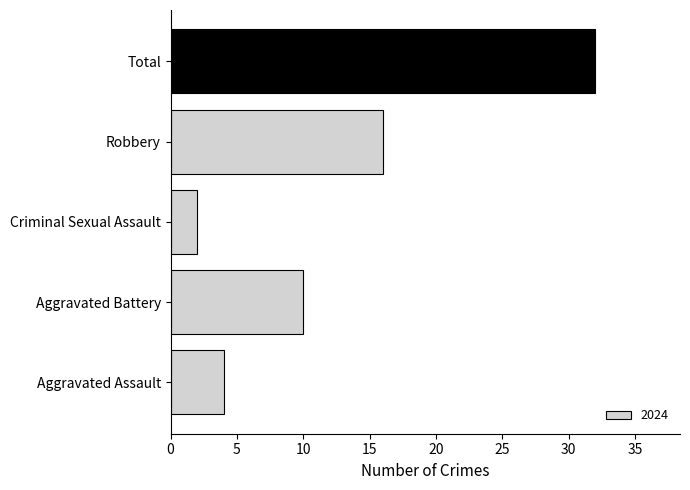

What is the ratio of the value at Aggravated Battery to the value at Robbery?

0.6